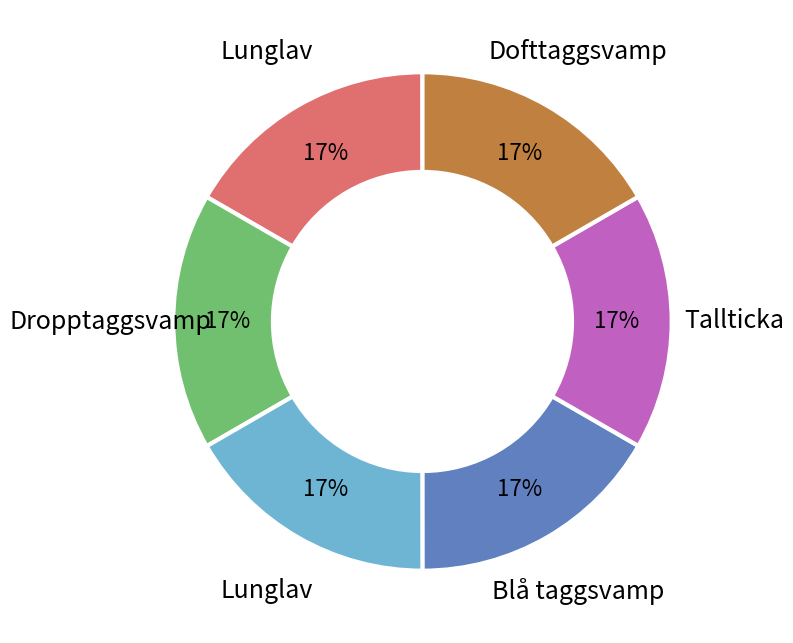

Is there any slice that represents more than half of the pie?

No